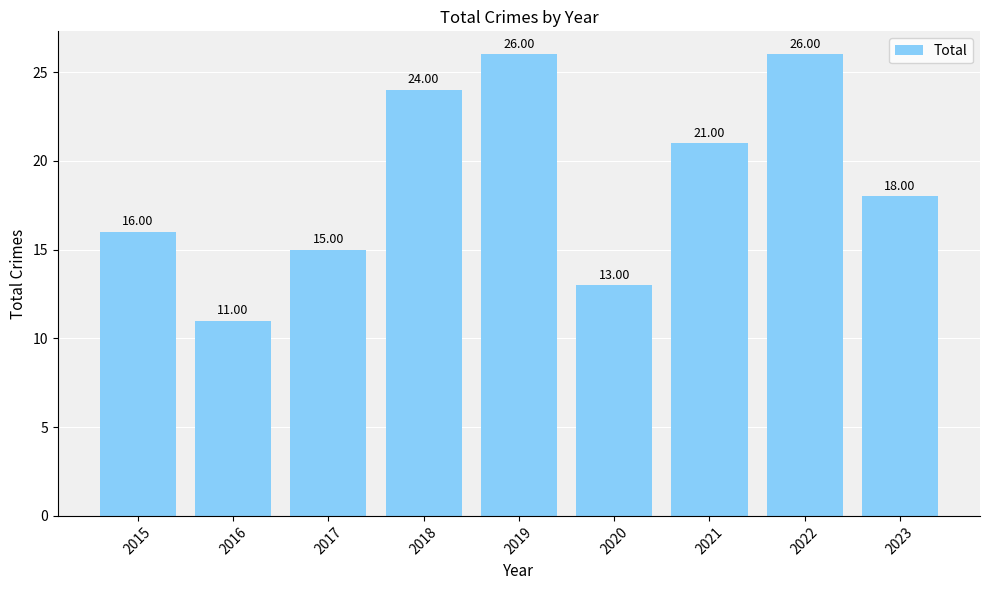

What is the difference between the values at 2019 and 2015?

10